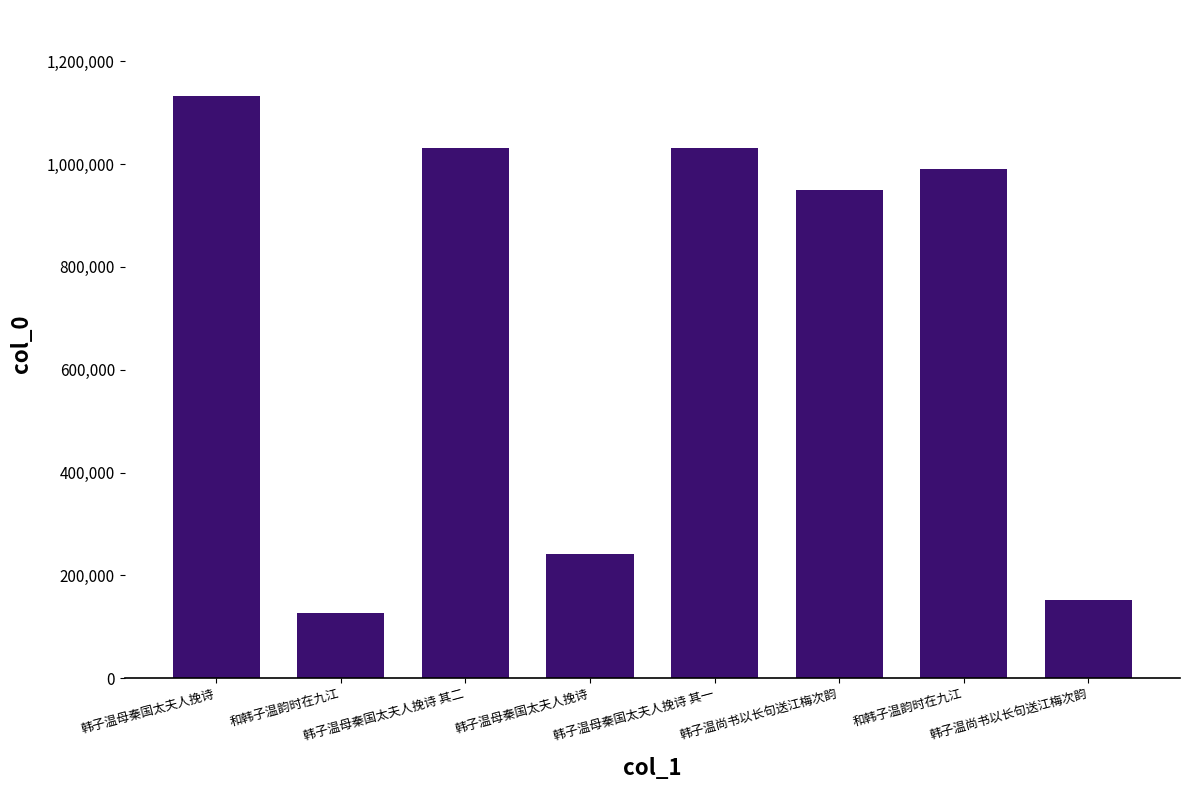

Count the number of categories in the chart.

8